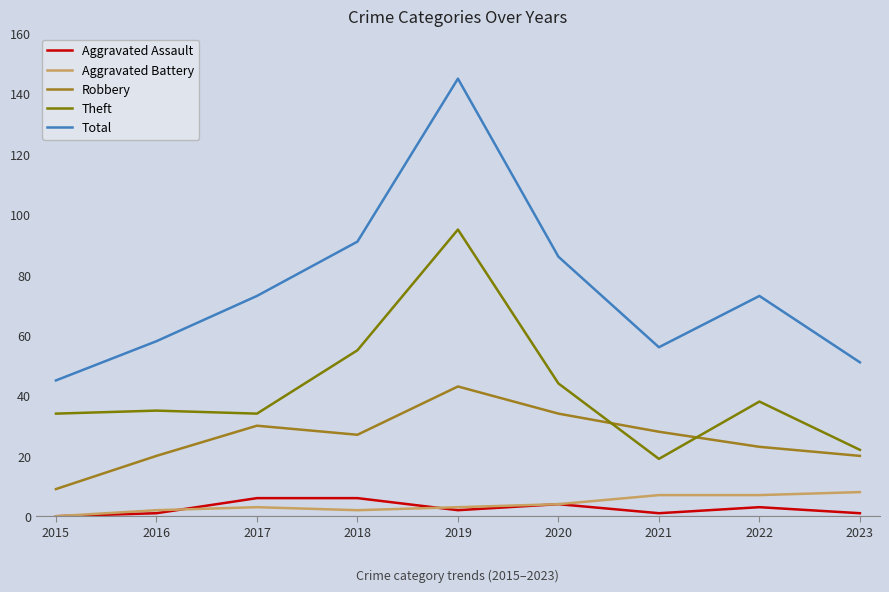

The Total series shows 76 at 2015. True or false?

False